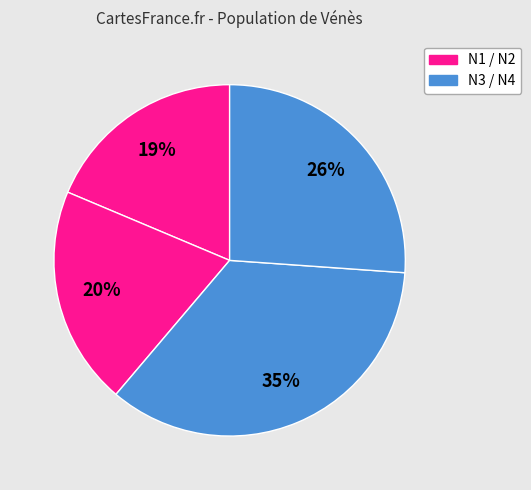

Rank the categories by value from highest to lowest.

N3, N4, N2, N1